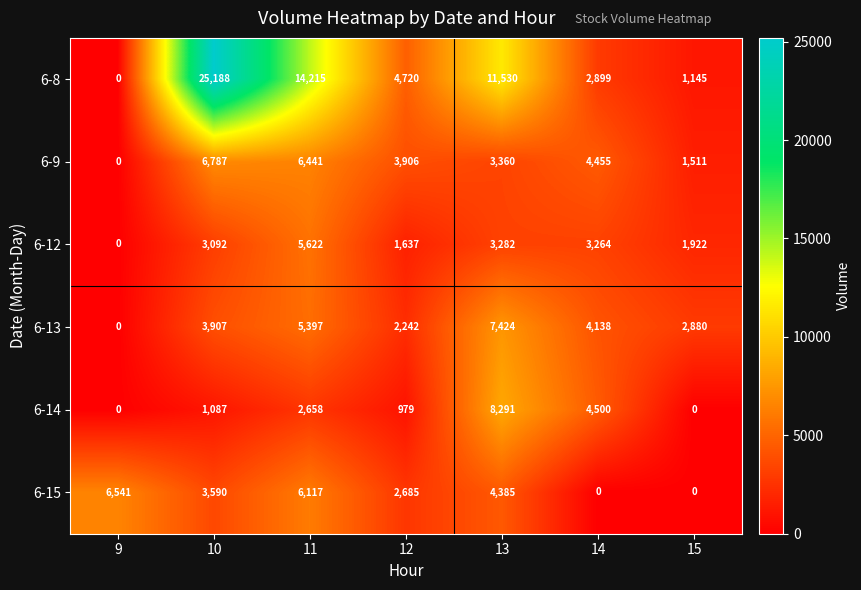

Which series has the largest range (max minus min)?

6-8